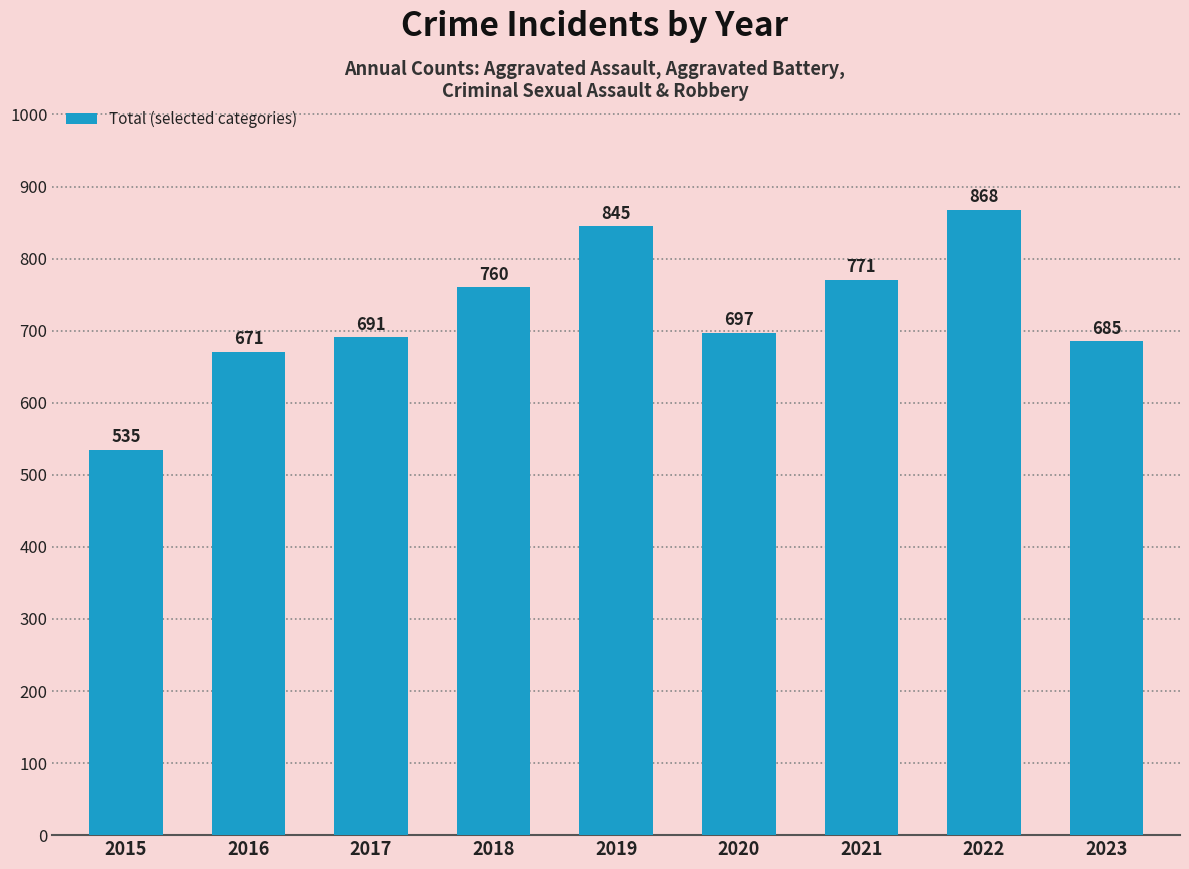

Reading left to right, extract all data points from this chart.

2015=535	2016=671	2017=691	2018=760	2019=845	2020=697	2021=771	2022=868	2023=685